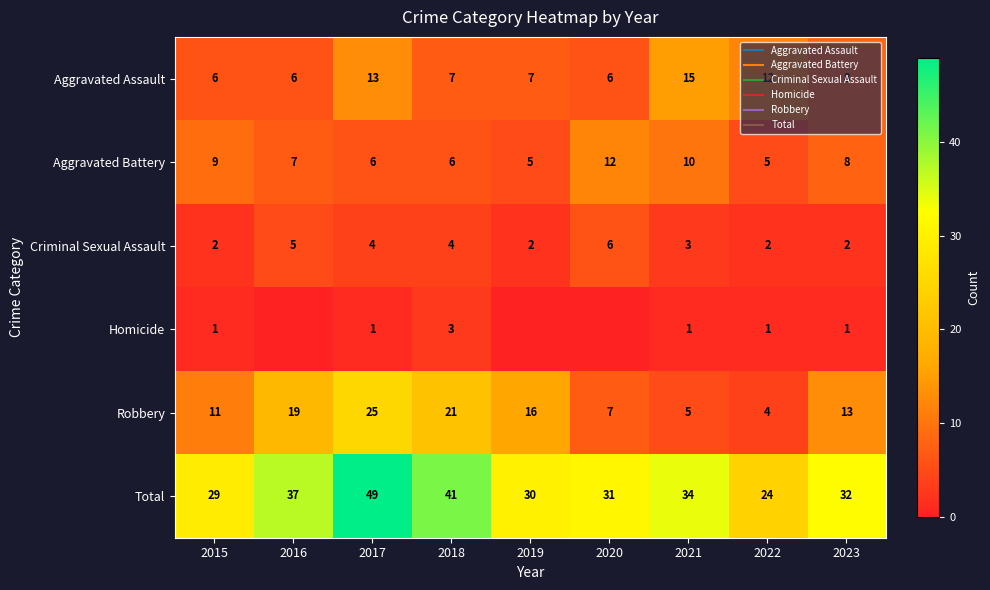

Which category has the highest value in the Robbery series?

2017